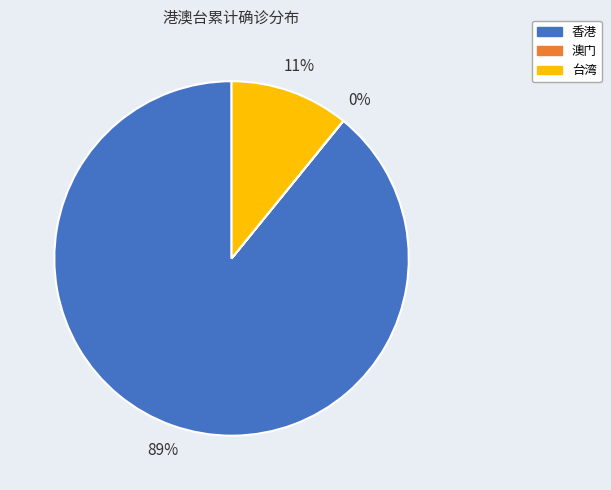

Is 香港 the majority of the pie?

Yes